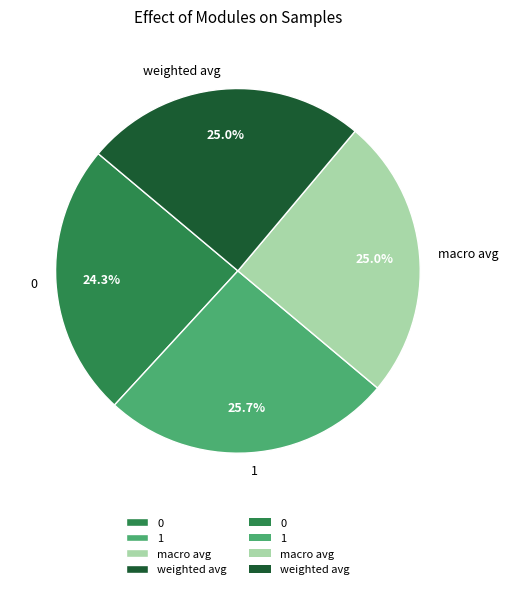

To the nearest percent, what percentage of the pie is macro avg?

25%